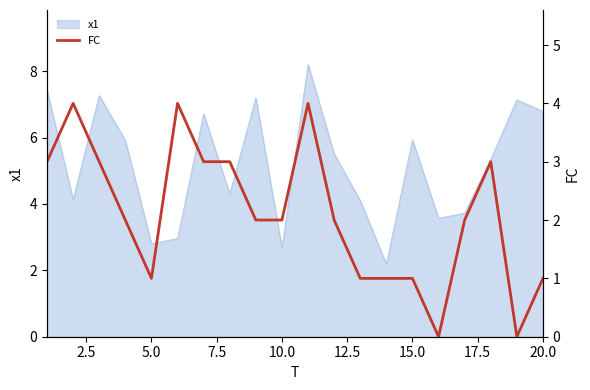

The x1 series shows 2.8 at 5.0. True or false?

True